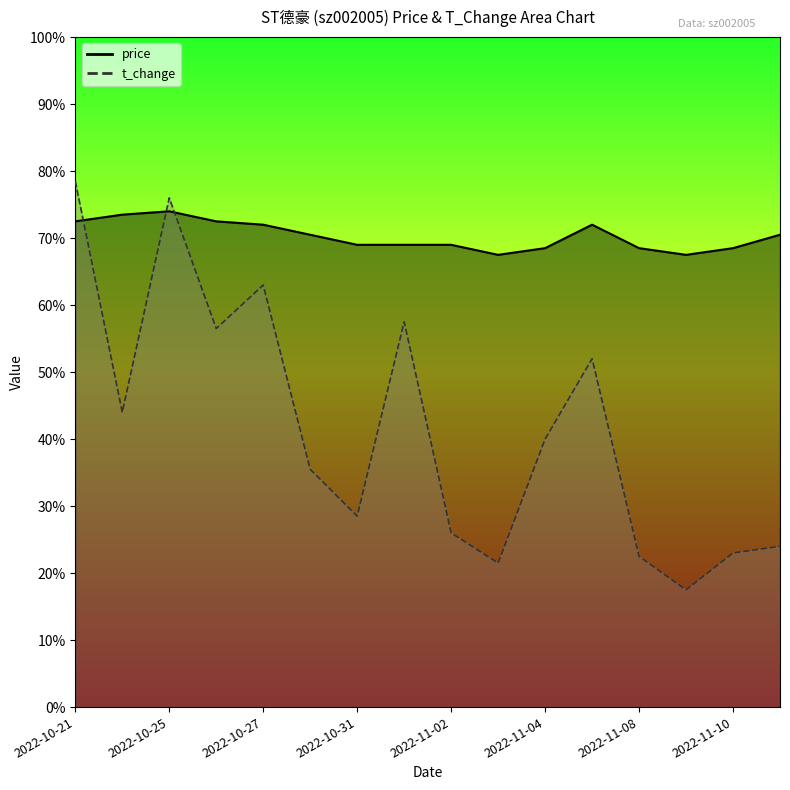

Which has a higher value, 2022-11-10 or 2022-11-07?

2022-11-07